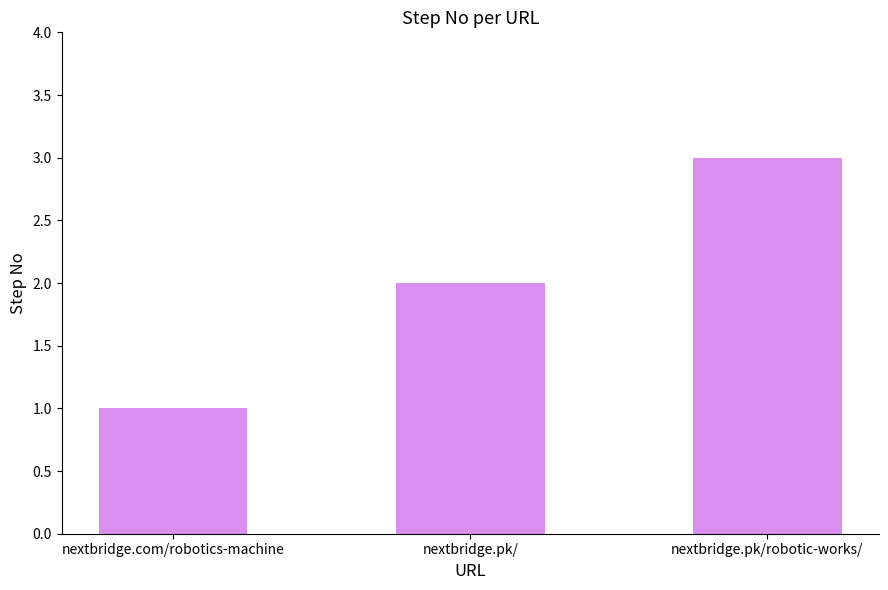

Count the values in the range 1 to 3.

3